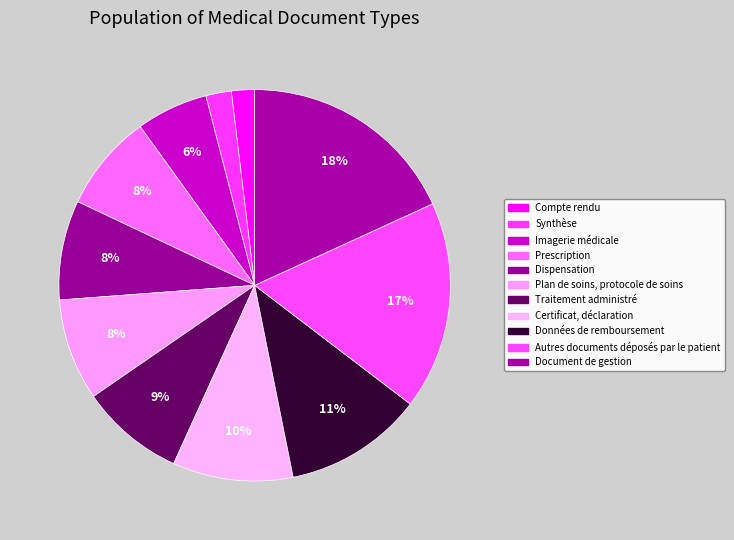

What percentage is the Traitement administré slice, to the nearest percent?

9%